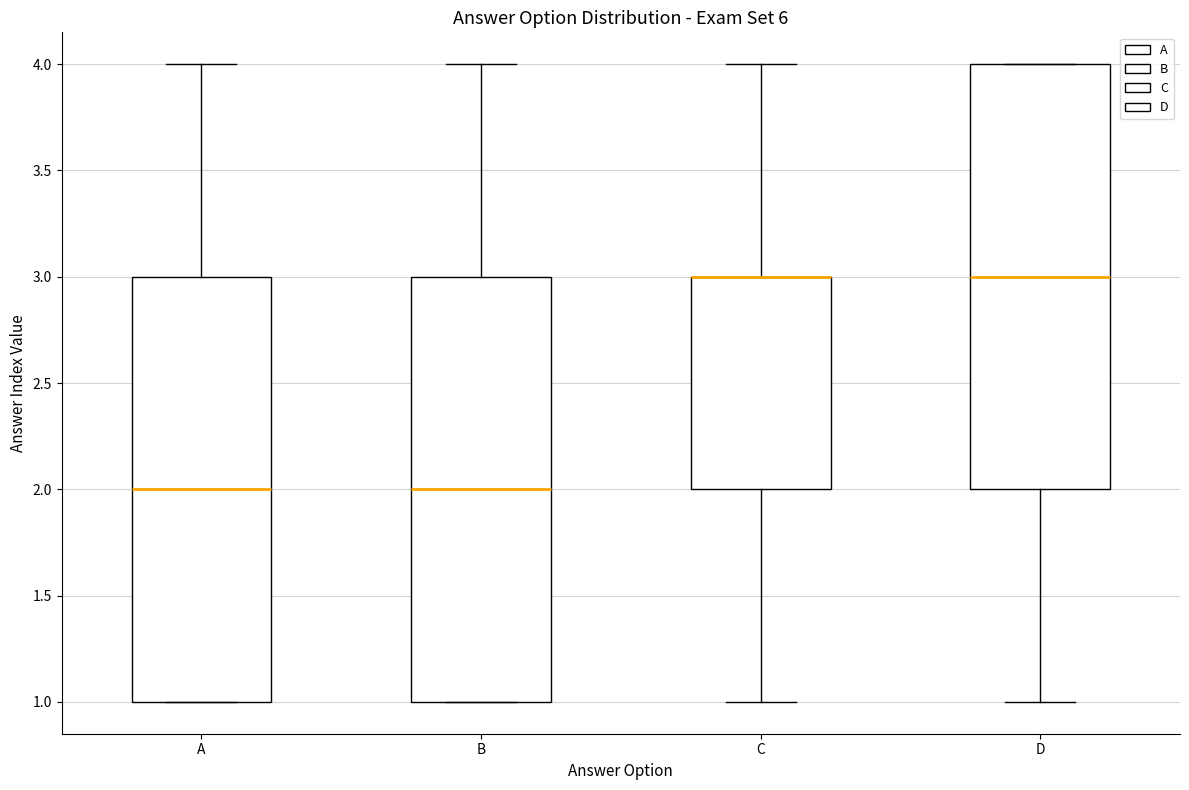

Reading left to right, transcribe this box plot: for each box, give where its median line is, the range the box spans, and where its two whiskers end, as read against the y-axis. The values are not printed on the chart, so give them approximately, as read against the axis.

A: median 2, box 1 to 3, whiskers 1 to 4
B: median 2, box 1 to 3, whiskers 1 to 4
C: median 3 (drawn on the box's upper edge), box 2 to 3, whiskers 1 to 4
D: median 3, box 2 to 4, whiskers 1 to 4